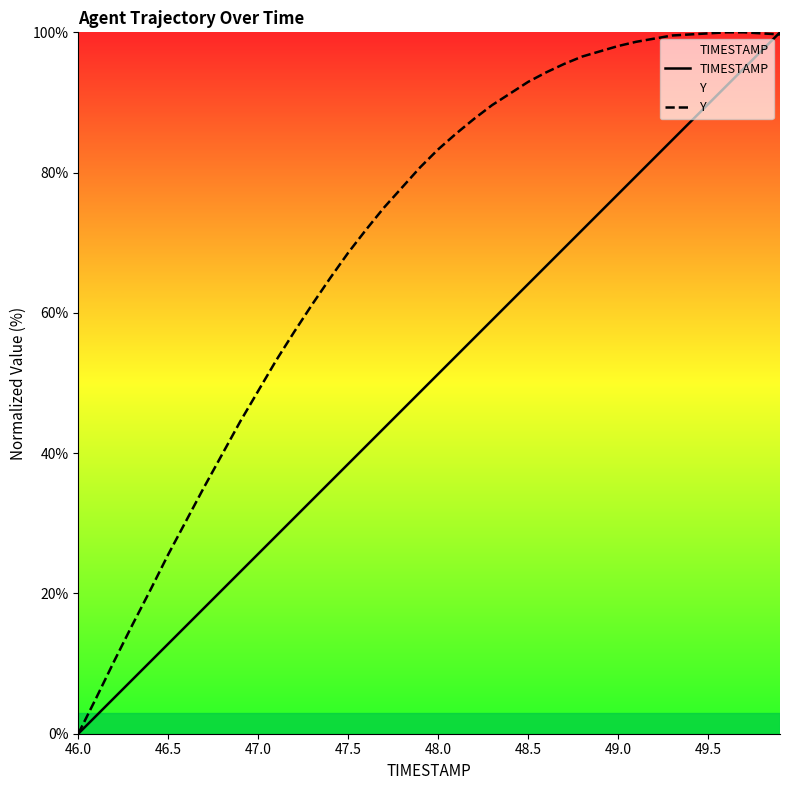

The value of TIMESTAMP at 48.5 is 95.8. True or false?

False